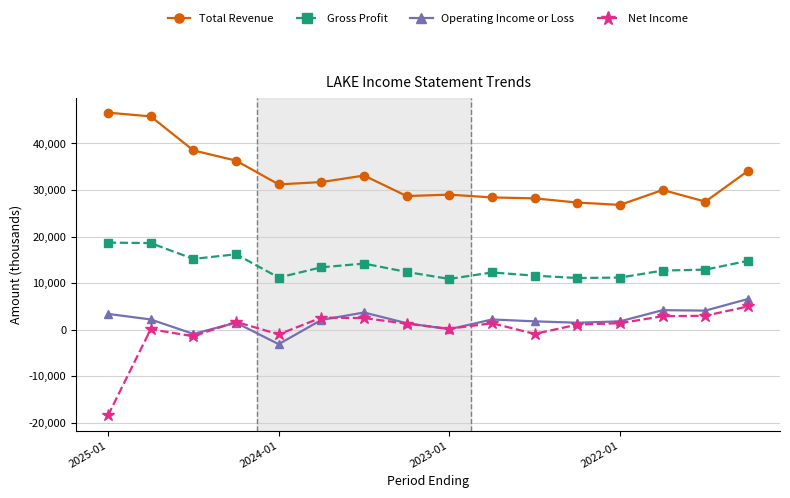

True or false: Gross Profit and Net Income cross at least once.

False